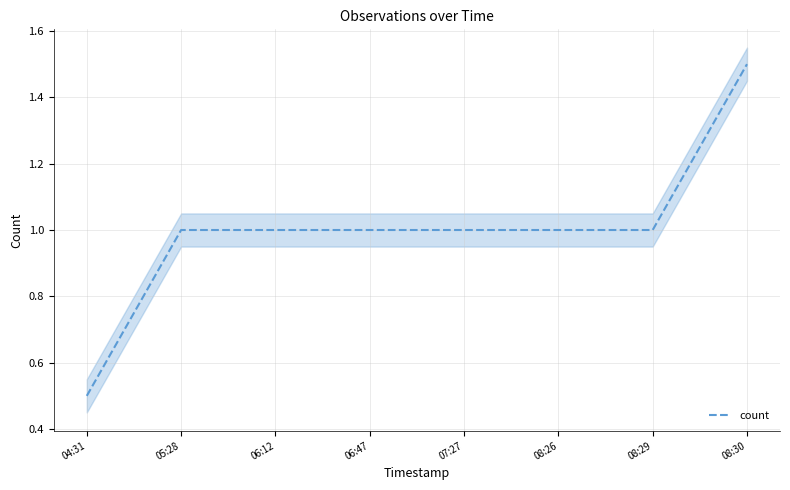

Rank the categories by value from highest to lowest.

08:30, 05:28, 06:12, 06:47, 07:27, 08:26, 08:29, 04:31